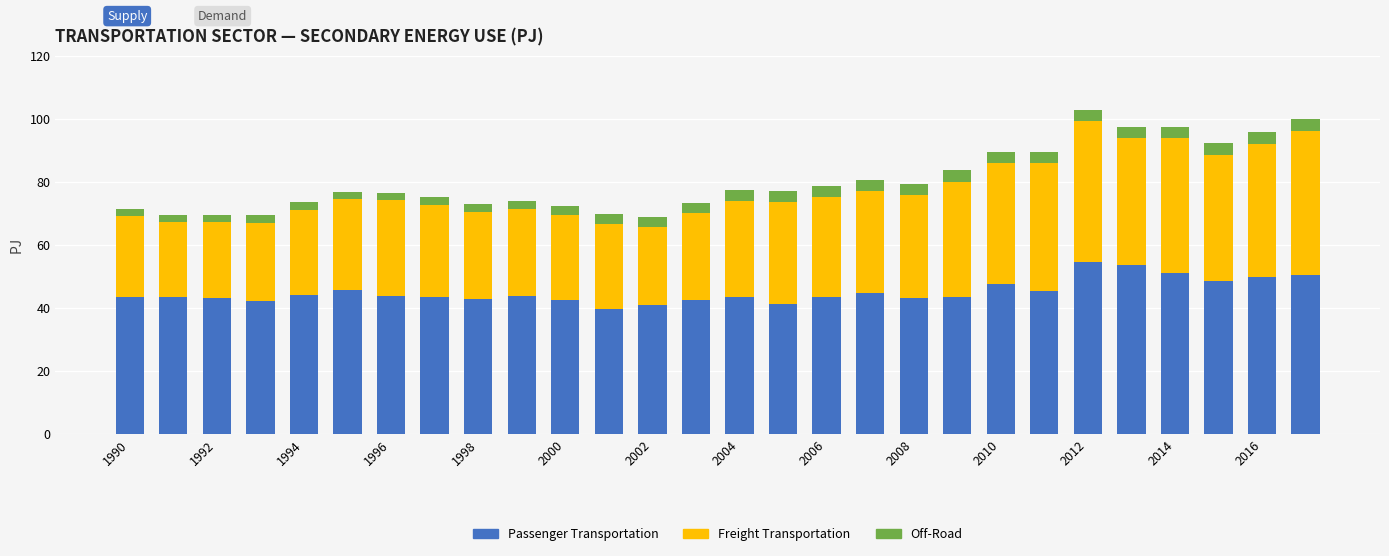

How many data points does each series have?

28